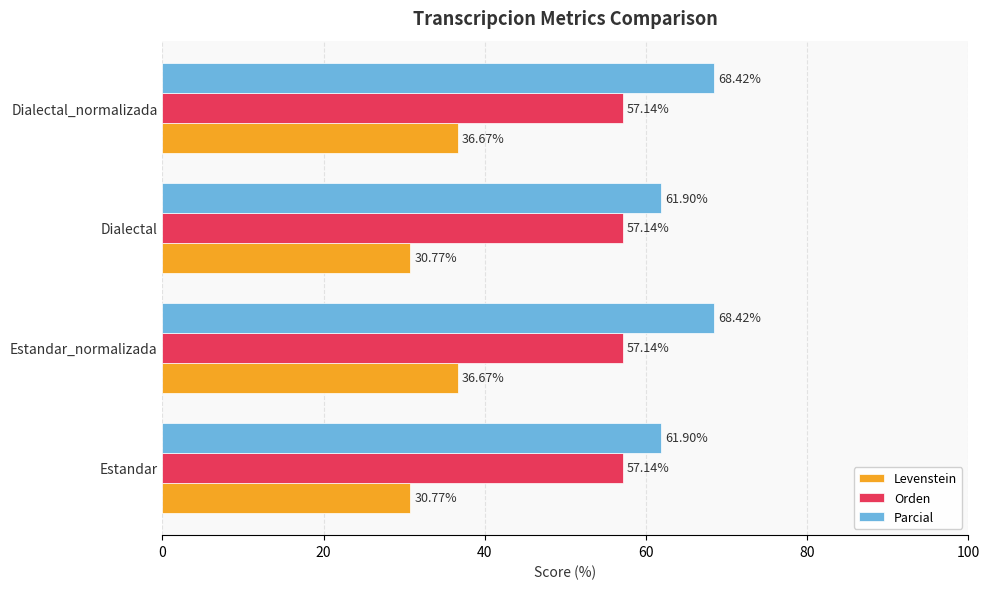

Between Dialectal and Dialectal_normalizada, which series saw the biggest shift?

Parcial